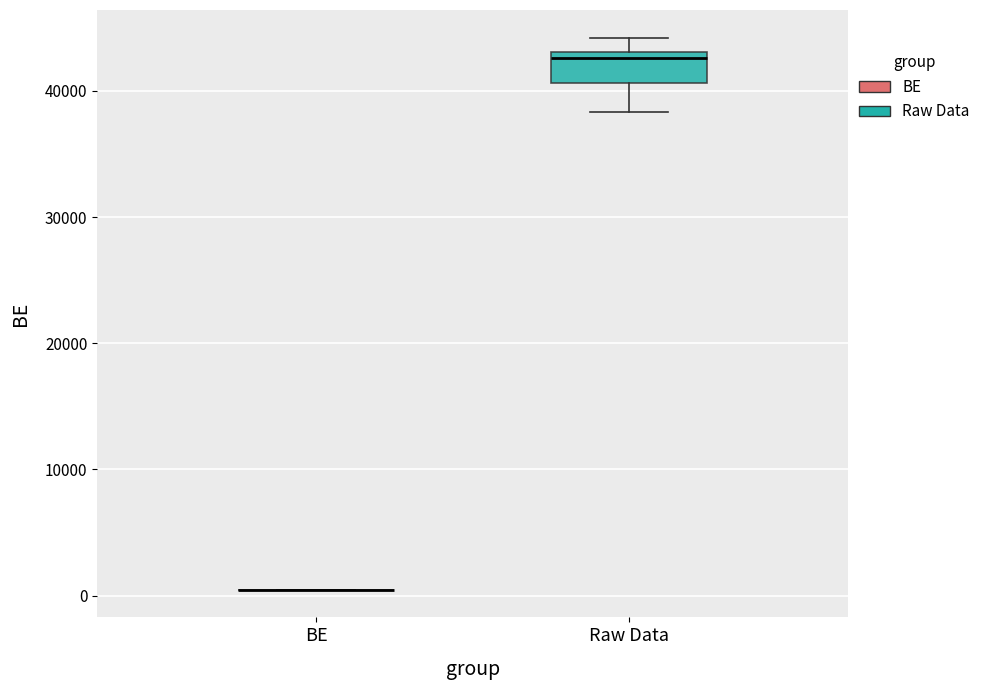

Reading left to right, transcribe this box plot: for each box, give where its median line is, the range the box spans, and where its two whiskers end, as read against the y-axis. The values are not printed on the chart, so give them approximately, as read against the axis.

BE: box collapsed to a line at 0, whiskers 0 to 0
Raw Data: median 43000 (just below the box's upper edge), box 41000 to 43000, whiskers 38000 to 44000